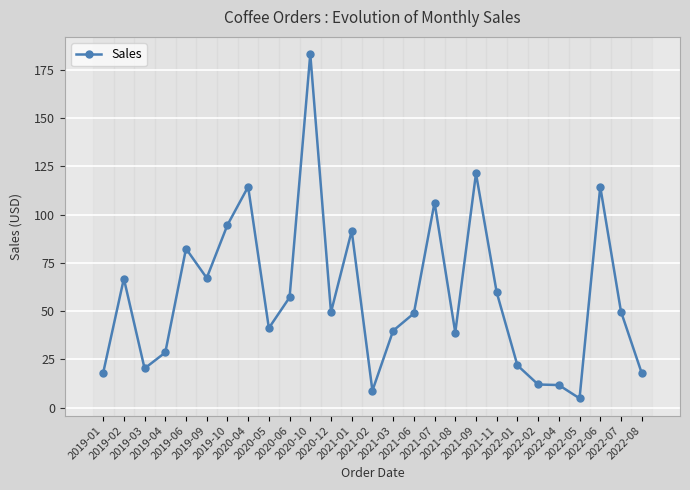

How many data points are less than 49?

13